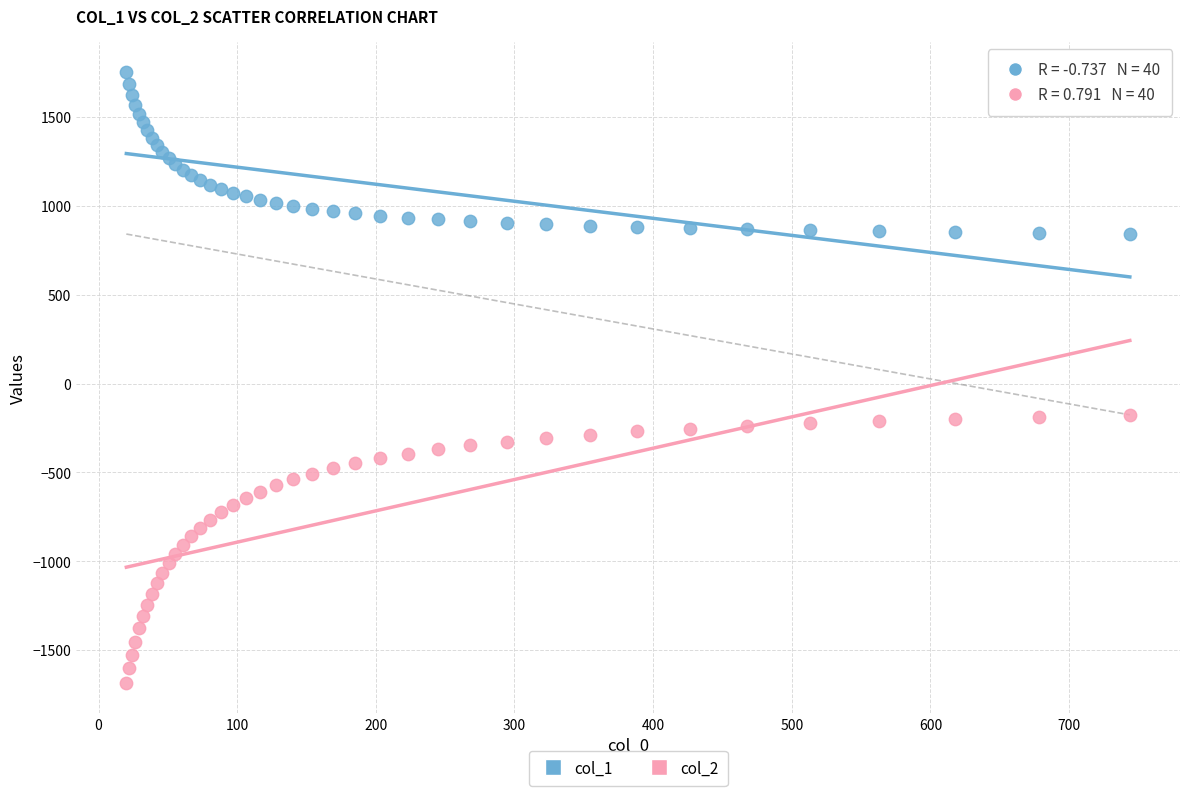

What is the X range (max minus min) for the scatter plot?

723.9